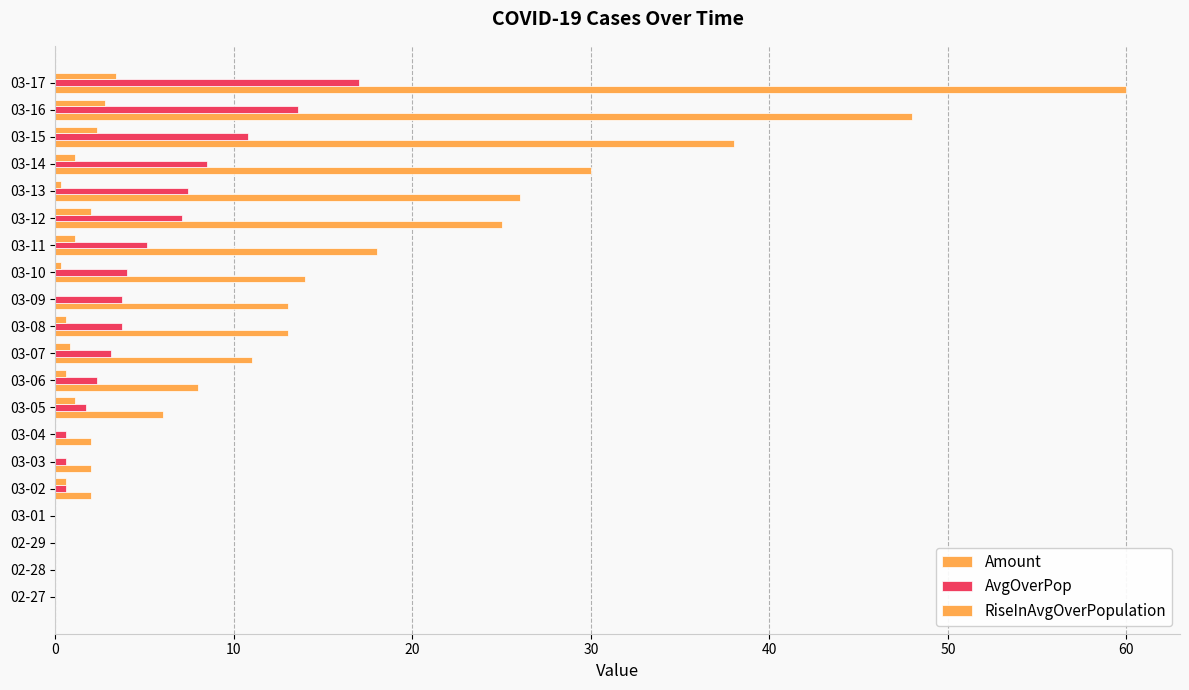

Count the number of data series in this chart.

3